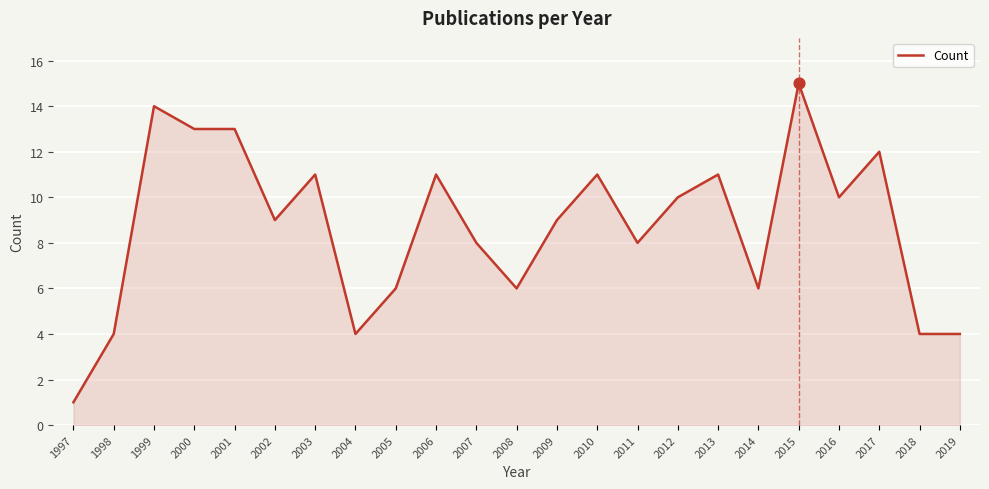

Between 2000 and 2008, which is larger?

2000